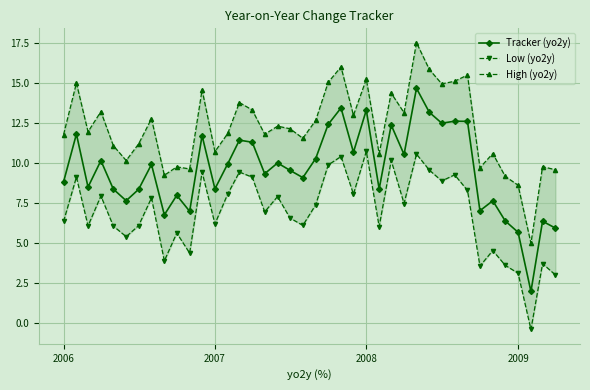

How many lines are shown in the chart?

3